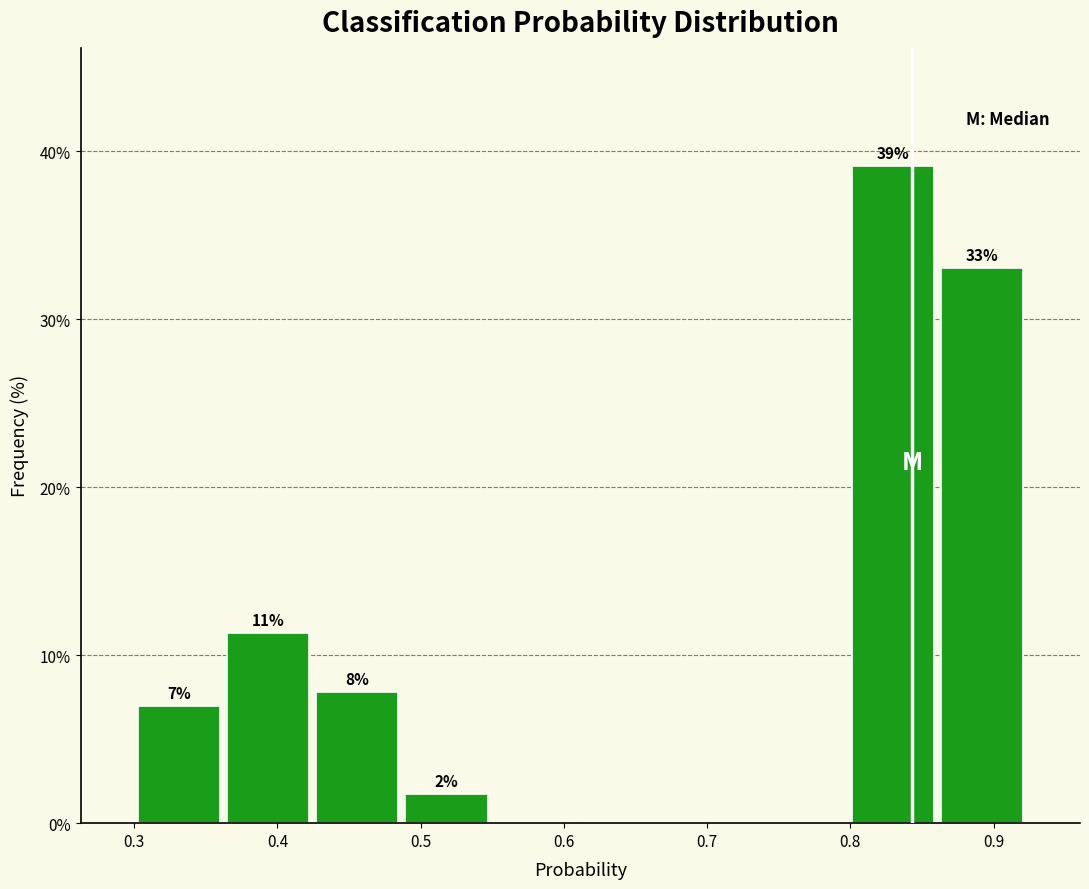

Which range on the x-axis has the tallest bar?

0.80 to 0.86